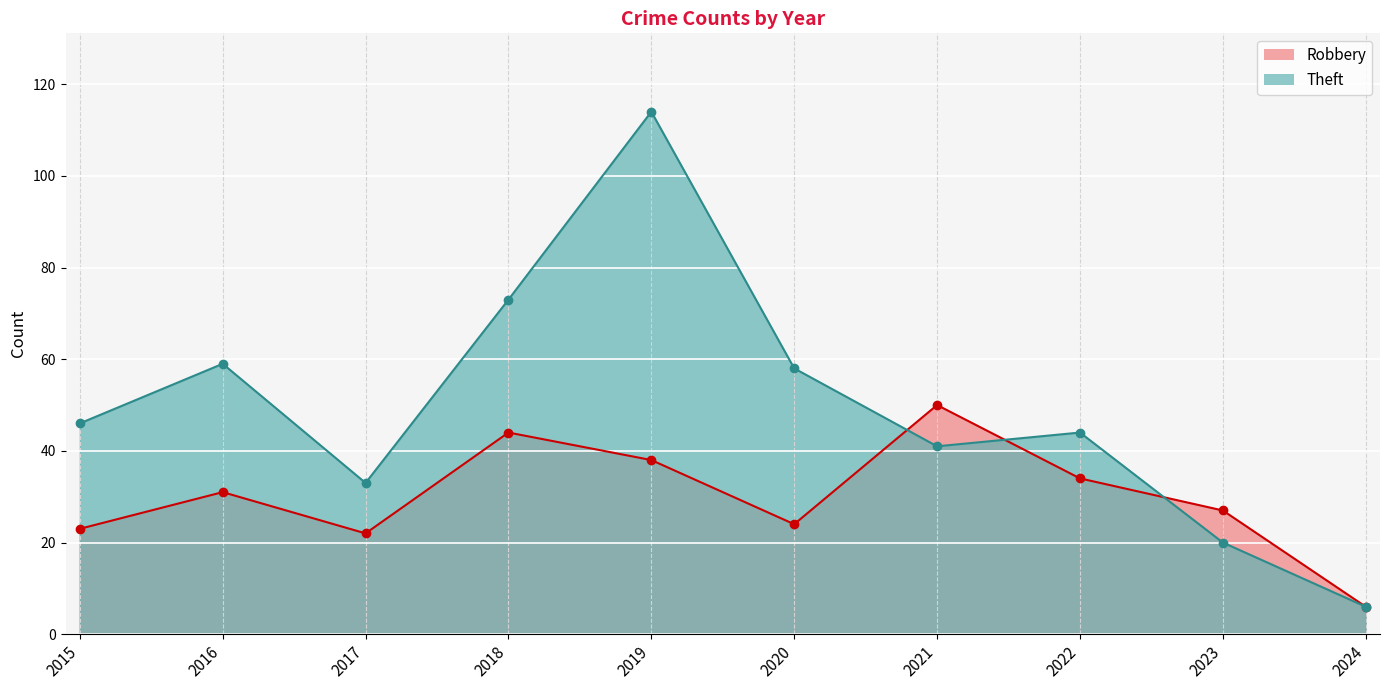

What are all the series names shown in the legend?

Robbery, Theft